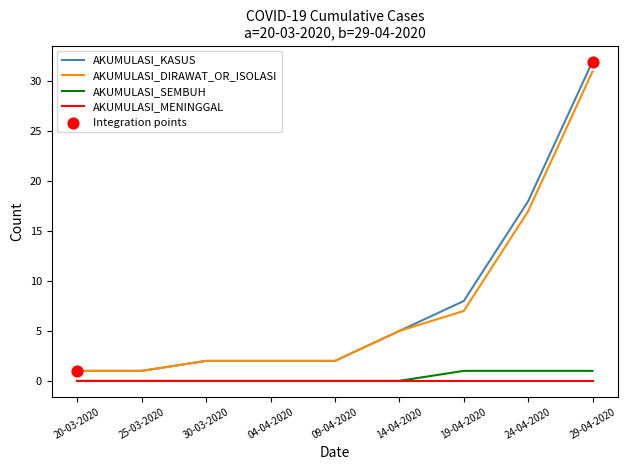

What is the total value across all series at 14-04-2020?

10